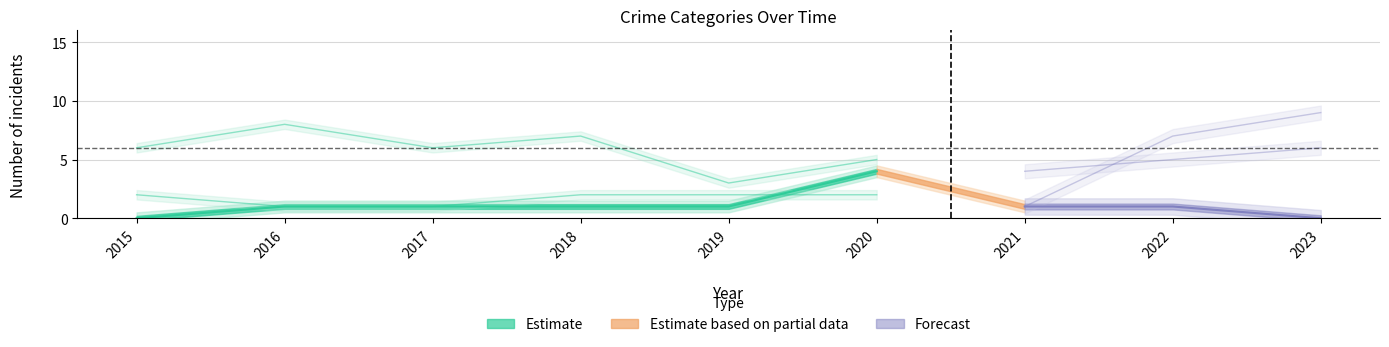

Which series ends up on top after the final intersection of Robbery and Aggravated Battery?

Robbery